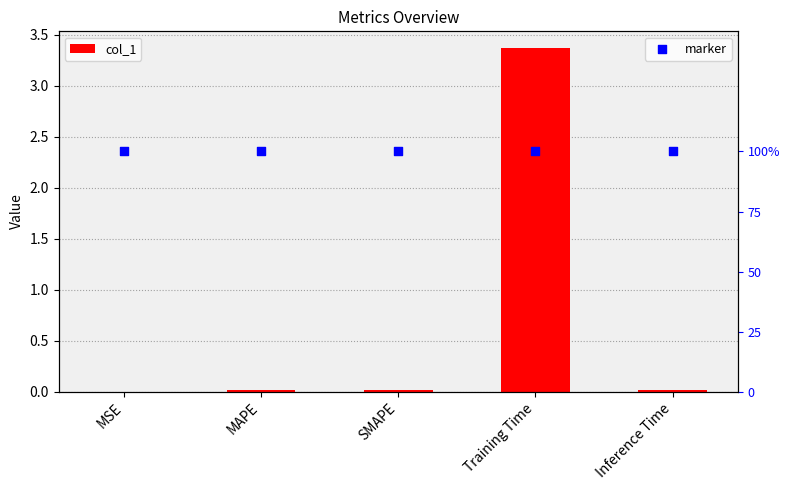

What are all the series names shown in the legend?

col_1, marker